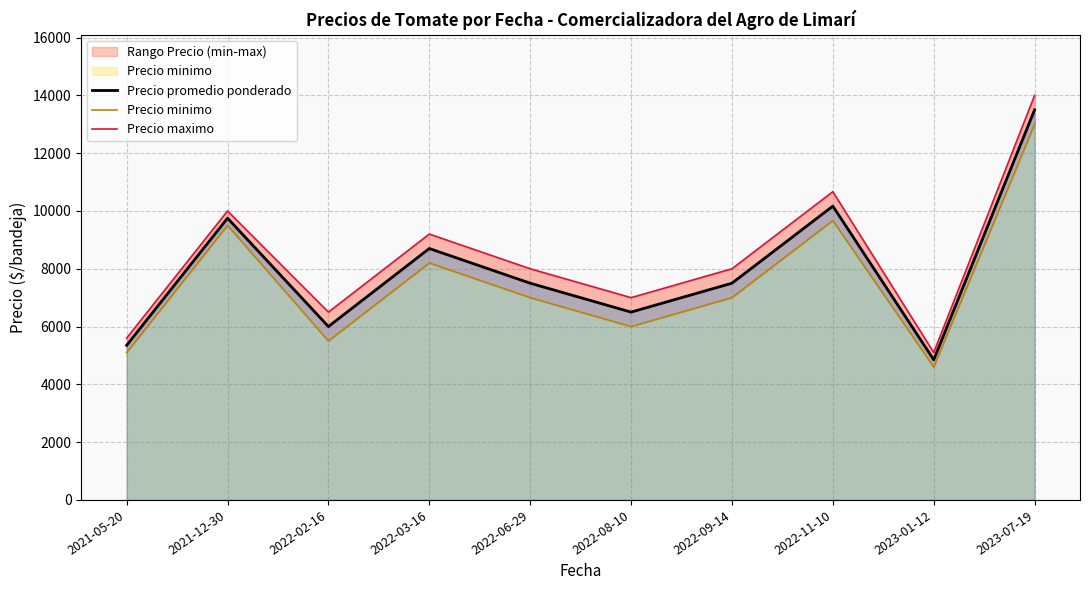

What is the label of the 8th point from the left?

2022-11-10